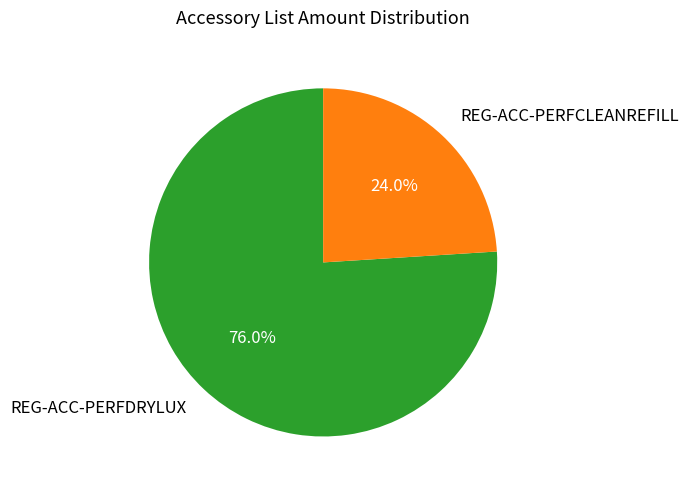

What portion of the pie excludes REG-ACC-PERFCLEANREFILL?

76.0%